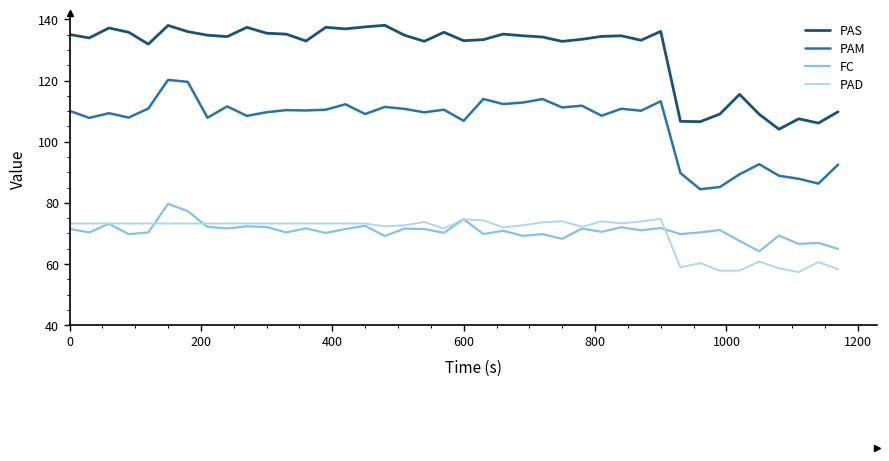

True or false: PAS and FC intersect in this chart.

False